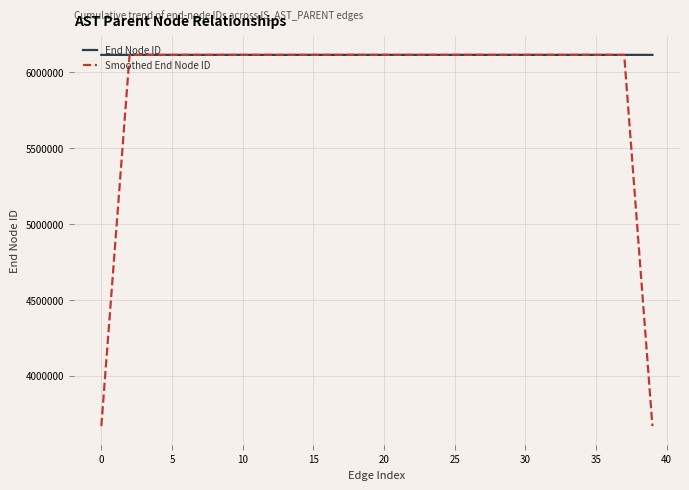

Rank the series by their average value, from highest to lowest.

End Node ID, Smoothed End Node ID